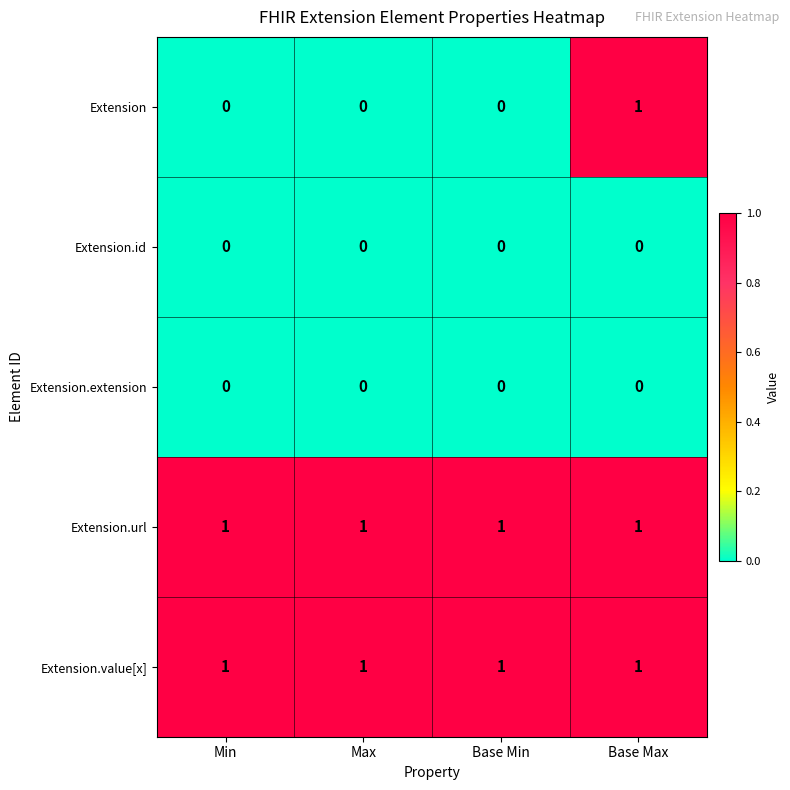

Count the Extension values in the range 0 to 1.

4